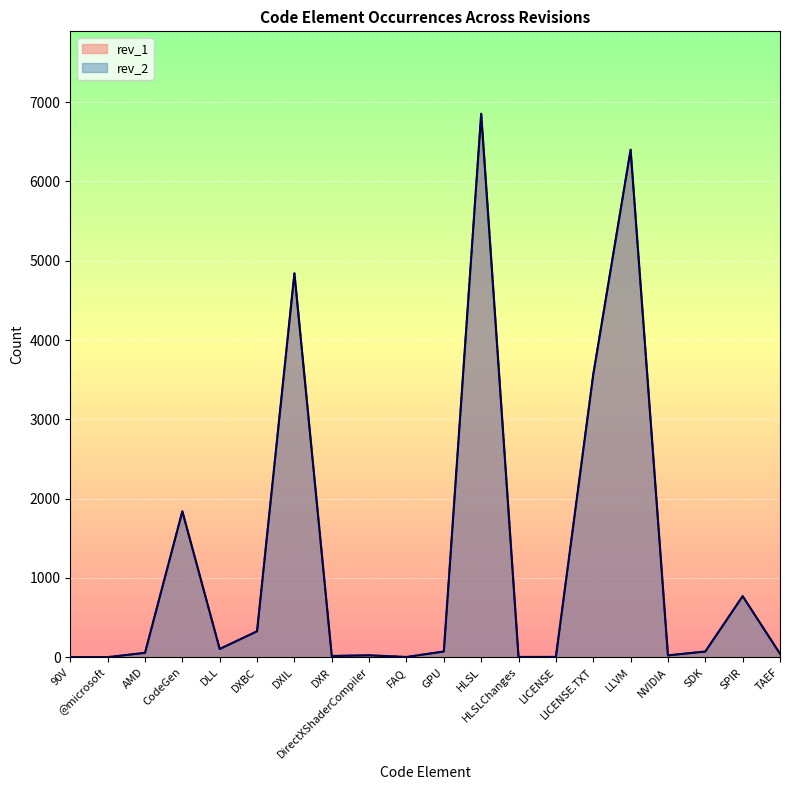

At which category does the chart reach its peak across all series?

HLSL